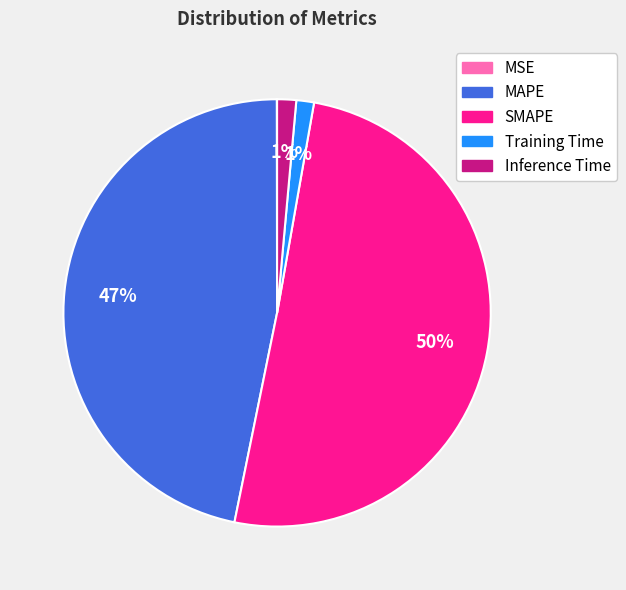

Is there any slice that represents more than half of the pie?

Yes